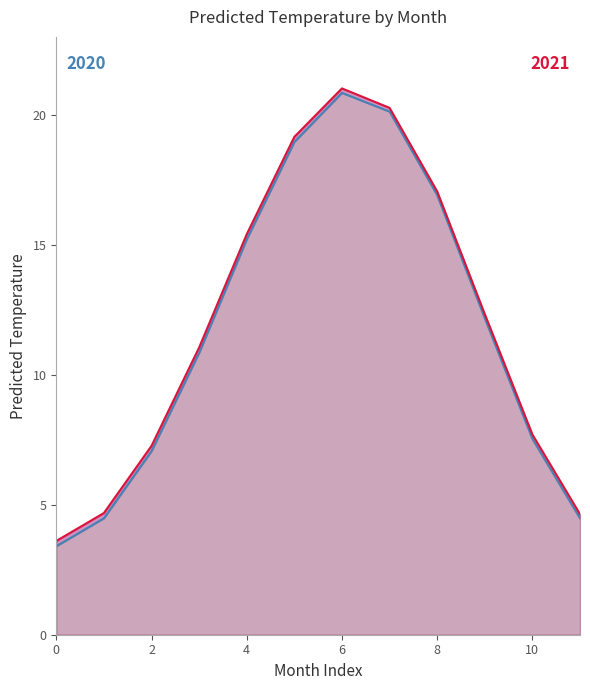

Where does the 2020 series first go above 12?

4